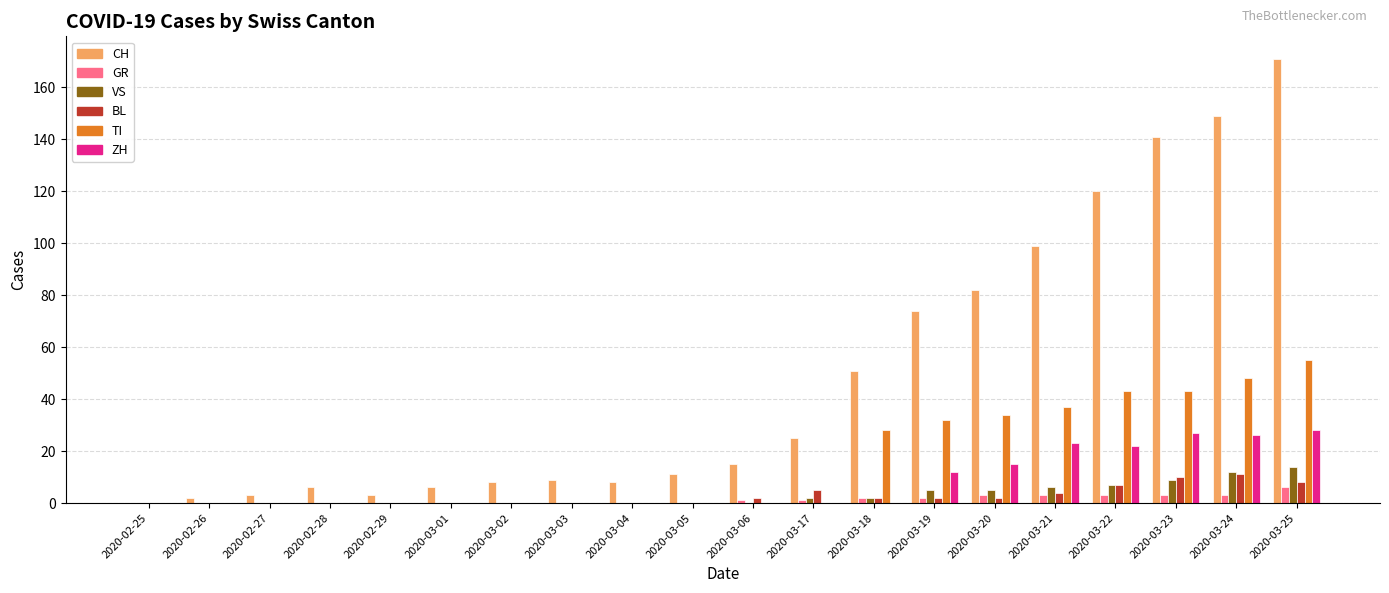

At which category does the chart reach its peak across all series?

2020-03-25